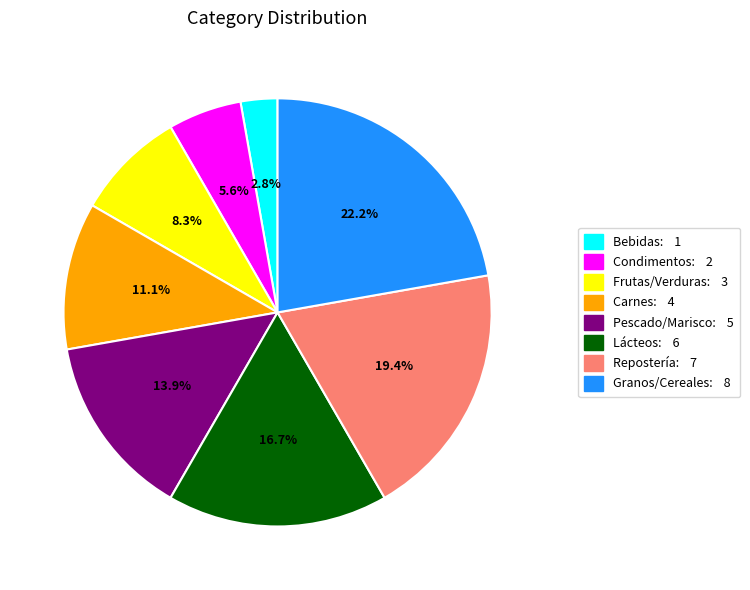

Count the number of slices in the pie.

8